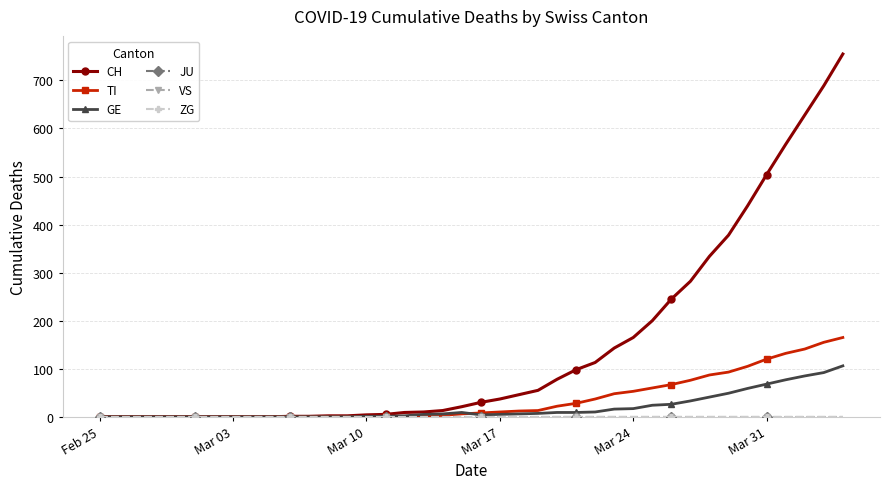

What is the average value of the TI series?

36